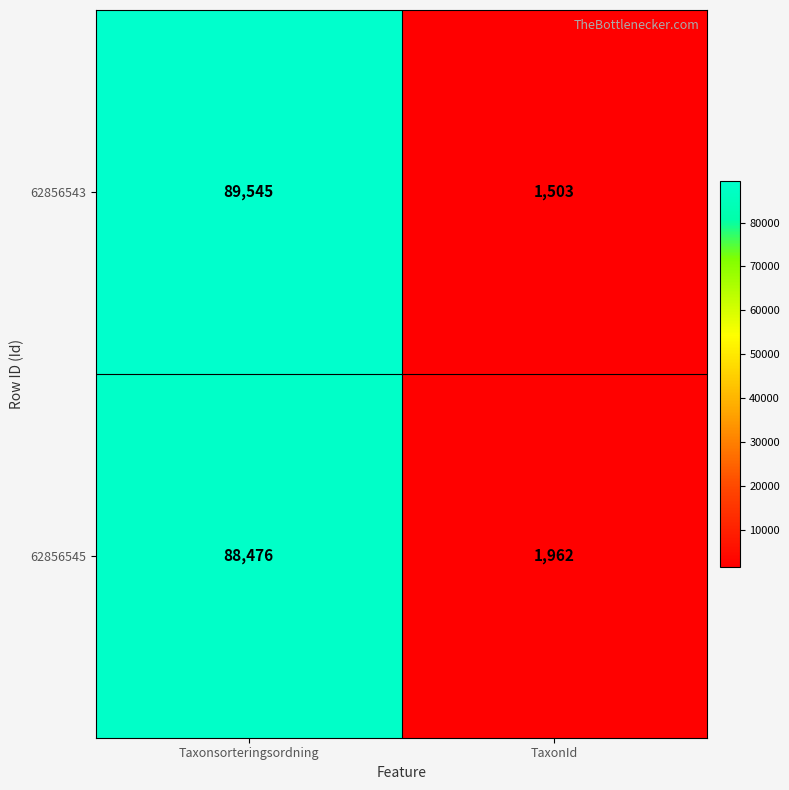

True or false: 62856545 has a value of 88476 at Taxonsorteringsordning.

True